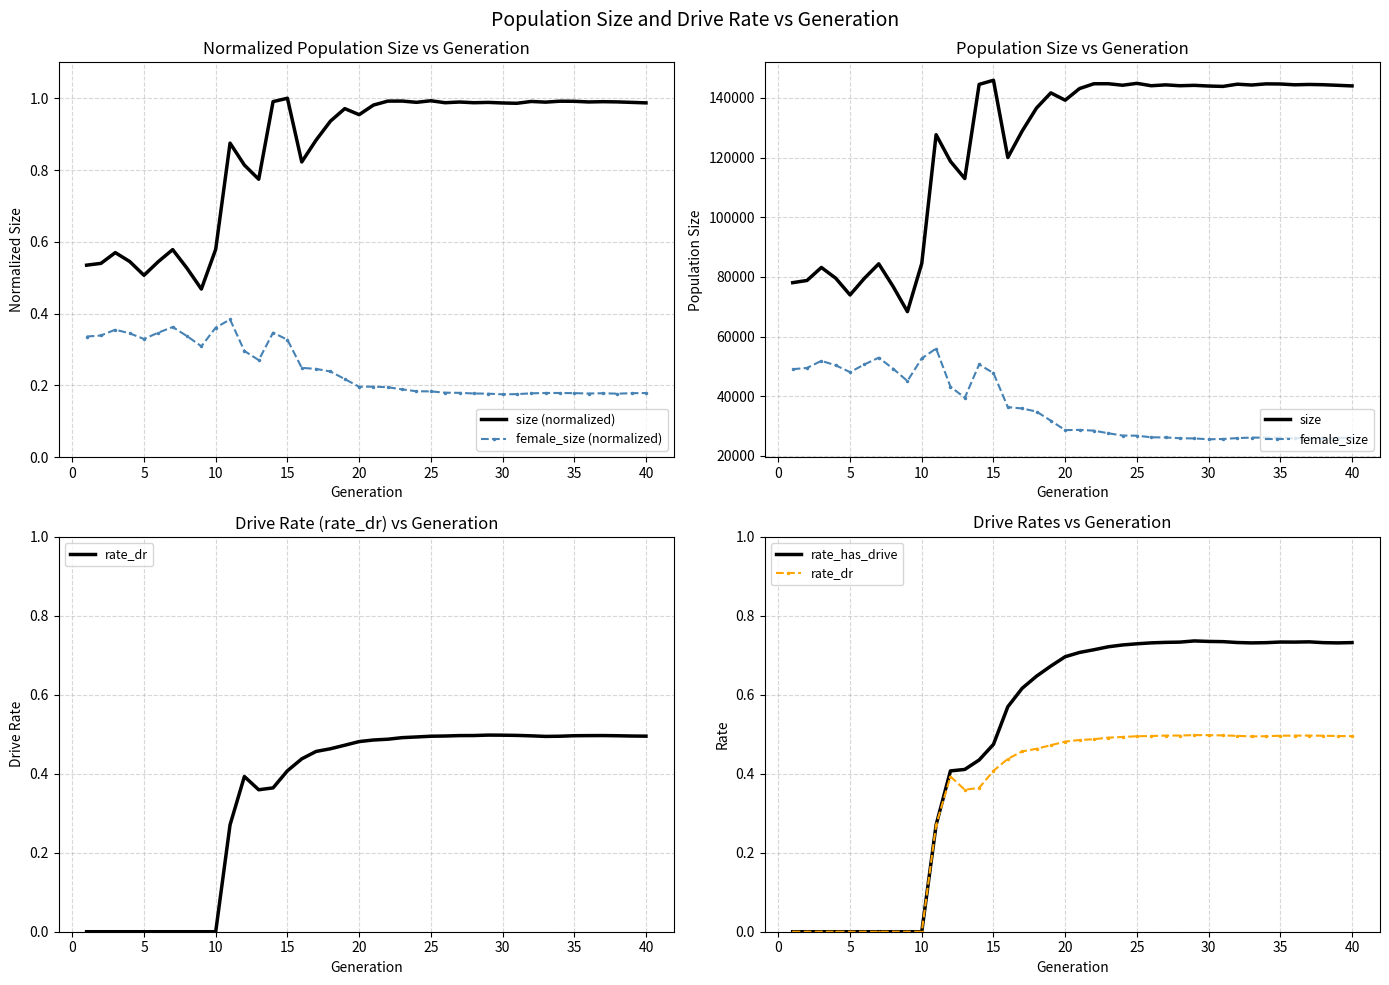

The value of size (normalized) at 30 is 0.4. True or false?

False